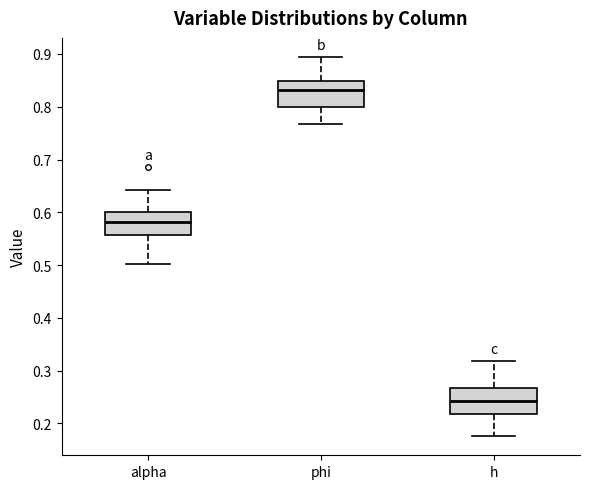

Reading left to right, read every box against the y-axis: the position of its median line, the range the box covers, and the ends of its whiskers. The values are not printed on the chart, so give them approximately, as read against the axis.

alpha: median 0.58, box 0.56 to 0.60, whiskers 0.50 to 0.64
phi: median 0.83, box 0.80 to 0.85, whiskers 0.77 to 0.89
h: median 0.24, box 0.22 to 0.27, whiskers 0.18 to 0.32